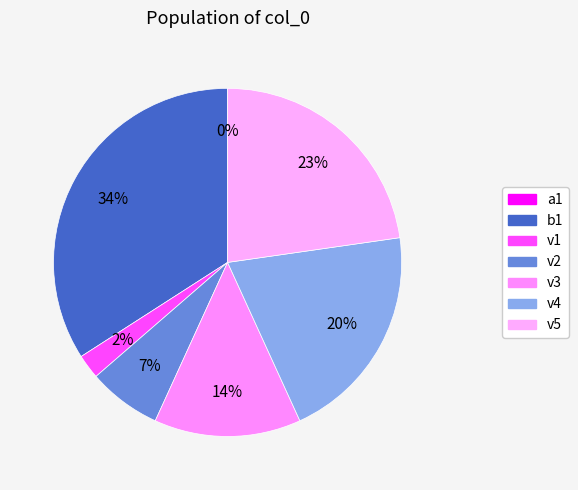

To the nearest percent, what is the difference between the v4 and v1 slice percentages?

18%